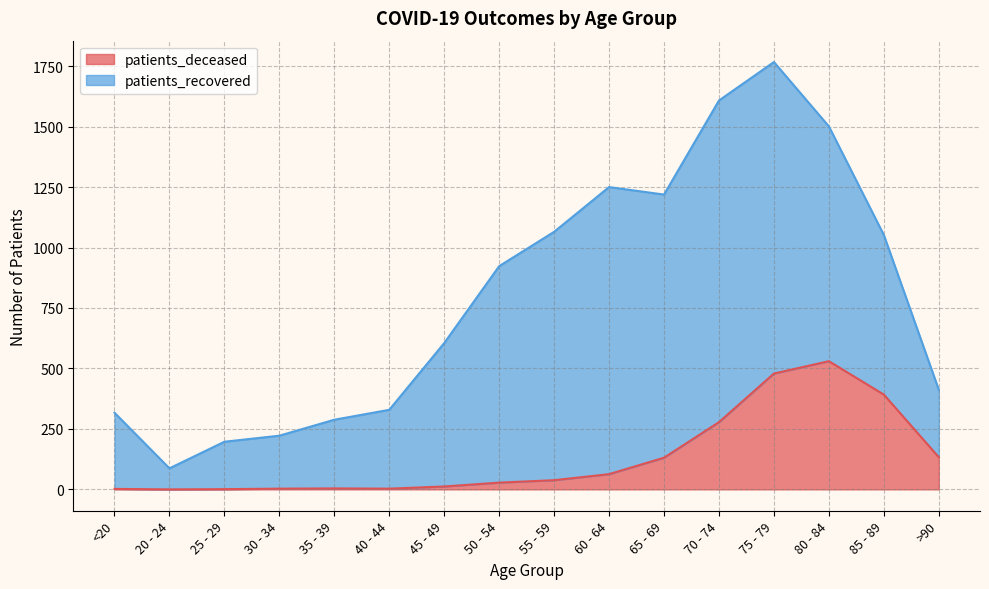

True or false: the data has more than 2 interior local peaks.

False